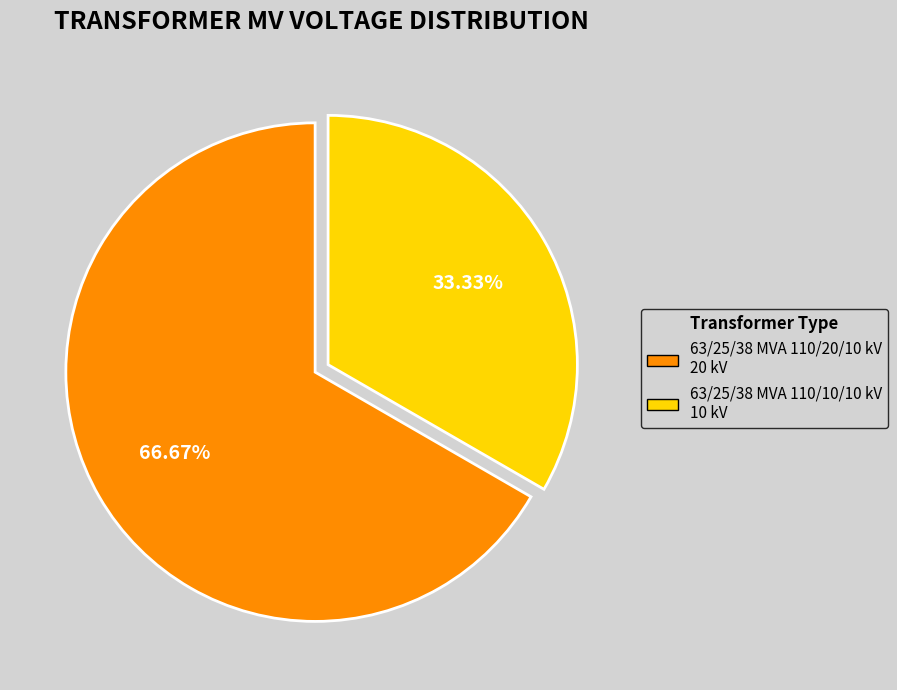

To the nearest percent, what is the difference between the largest and smallest slice percentages?

33%